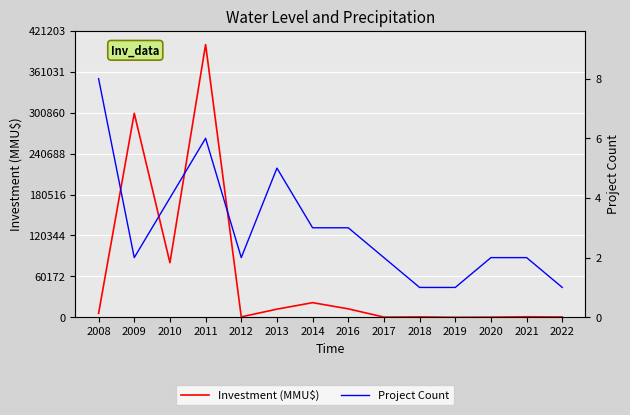

List the labels in order of Project Count value, smallest first.

2018, 2019, 2022, 2009, 2012, 2017, 2020, 2021, 2014, 2016, 2010, 2013, 2011, 2008